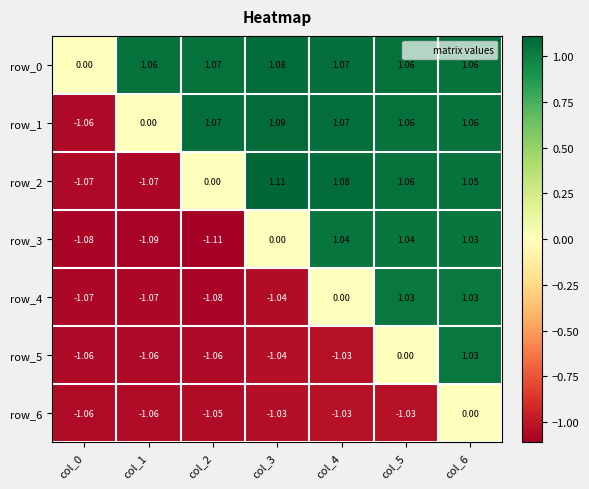

Is the value of row_4 at col_6 greater than the value of row_5 at col_0?

Yes